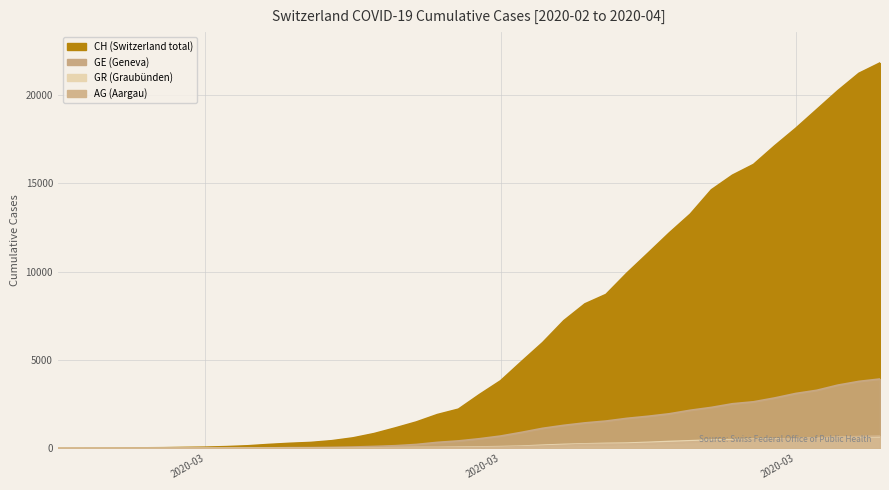

True or false: GR and AG cross at least once.

True